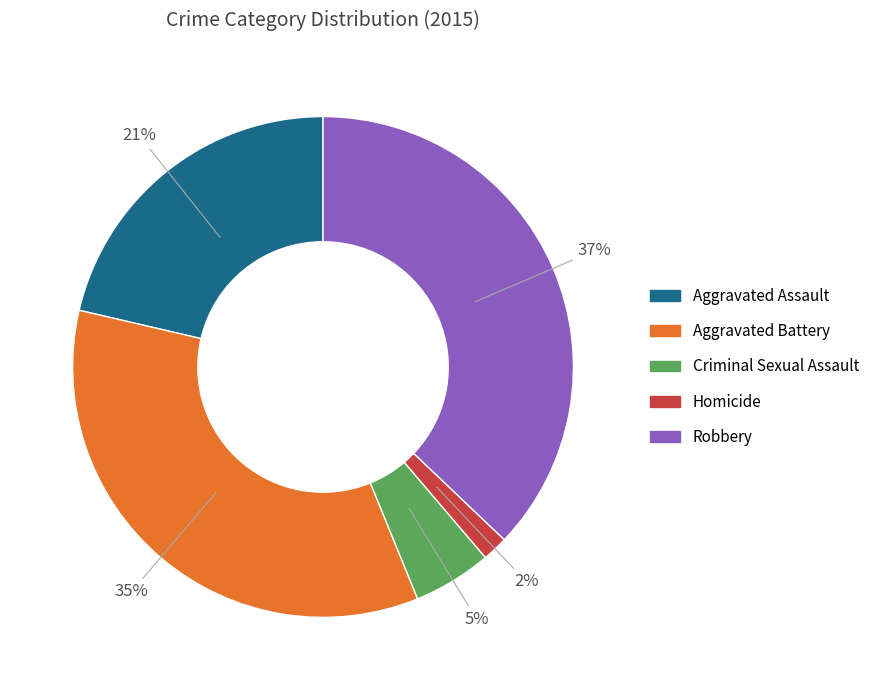

How many segments does this pie chart have?

5